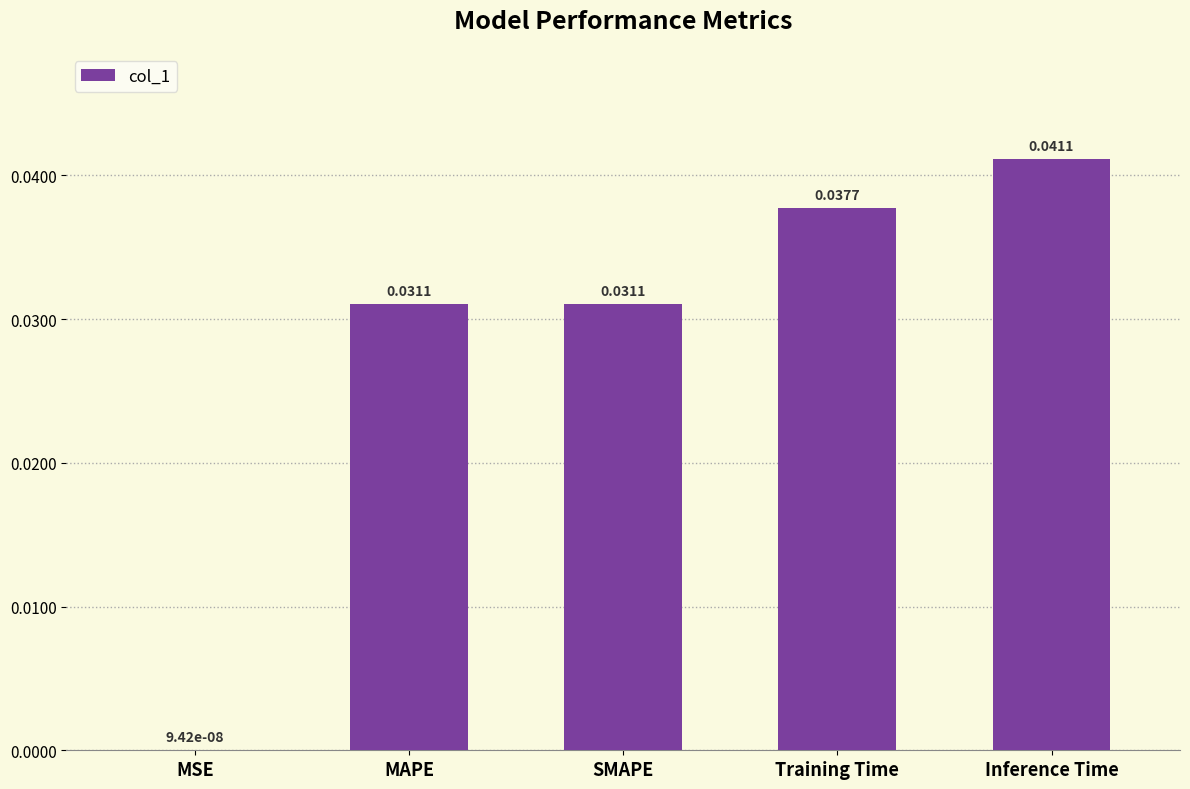

Which label corresponds to the largest value in the chart?

Inference Time